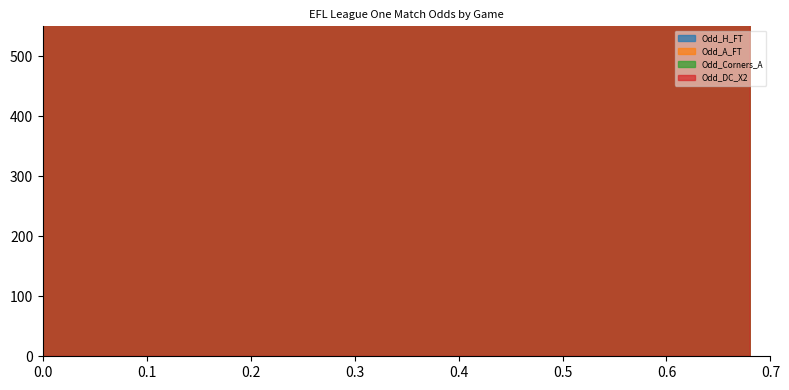

True or false: Odd_Corners_A has more than 0 interior local peaks.

True